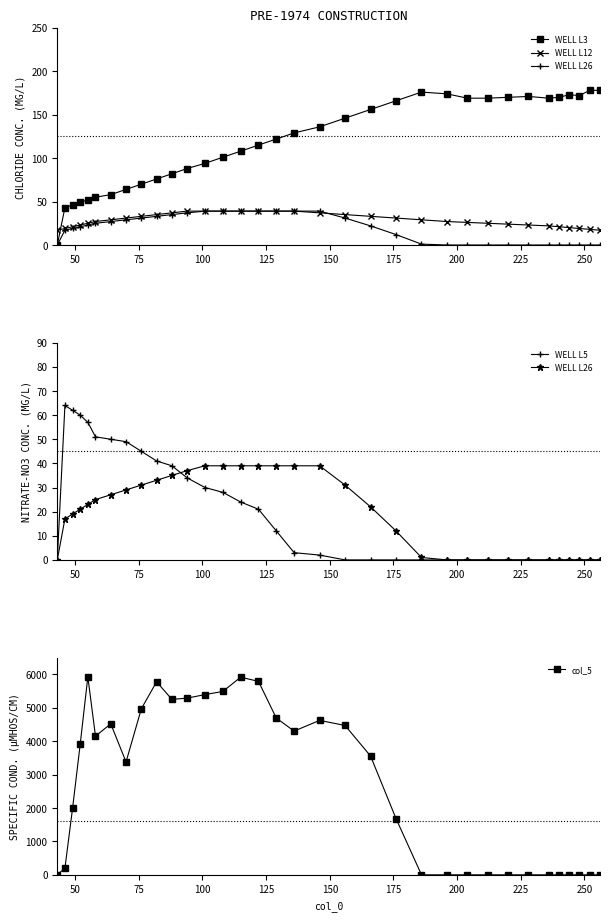

Reading right to left, list all the values displayed in this chart.

WELL L3: 178.0	178.0	172.0	173.0	170.0	169.0	171.0	170.0	169.0	169.0	174.0	176.0	166.0	156.0	146.0	136.0	129.0	122.0	115.0	108.0	101.0	94.0	88.0	82.0	76.0	70.0	64.0	58.0	55.0	52.0	49.0	46.0	43.0	0.0
WELL L12: 17.0	18.0	19.0	20.0	21.0	22.0	23.0	24.0	25.0	26.0	27.0	29.0	31.0	33.0	35.0	37.0	39.0	39.0	39.0	39.0	39.0	39.0	39.0	37.0	35.0	33.0	31.0	29.0	27.0	25.0	23.0	21.0	19.0	17.0
WELL L26: 0.0	0.0	0.0	0.0	0.0	0.0	0.0	0.0	0.0	0.0	0.0	1.0	12.0	22.0	31.0	39.0	39.0	39.0	39.0	39.0	39.0	39.0	37.0	35.0	33.0	31.0	29.0	27.0	25.0	23.0	21.0	19.0	17.0	0.0
WELL L5: 0.0	0.0	0.0	0.0	0.0	0.0	0.0	0.0	0.0	0.0	0.0	0.0	0.0	0.0	0.0	2.0	3.0	12.0	21.0	24.0	28.0	30.0	34.0	39.0	41.0	45.0	49.0	50.0	51.0	57.0	60.0	62.0	64.0	0.0
col_5: 0.0	0.0	0.0	0.0	0.0	0.0	0.0	0.0	0.0	0.0	0.0	0.0	1683.1	3554.3	4470.4	4621.4	4302.3	4690.1	5789.9	5914.3	5487.9	5394.1	5287.7	5250.4	5777.2	4968.4	3378.0	4518.5	4150.8	5925.1	3908.4	1989.3	197.6	0.0